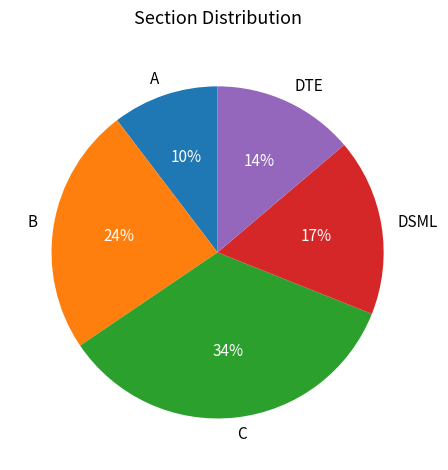

To the nearest percent, what is the average slice percentage?

20%